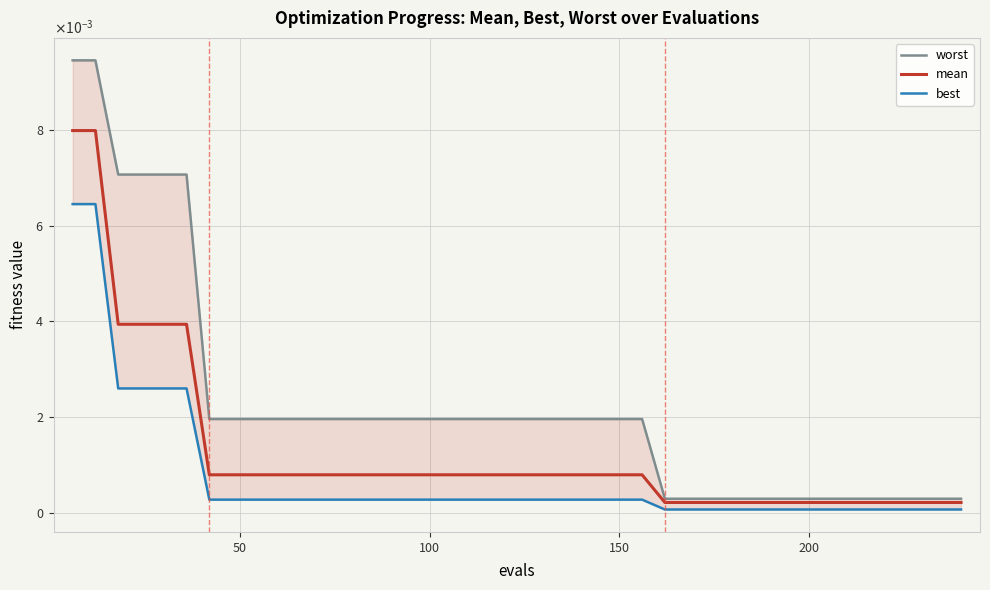

List the series in order of their peak value, lowest first.

best, mean, worst